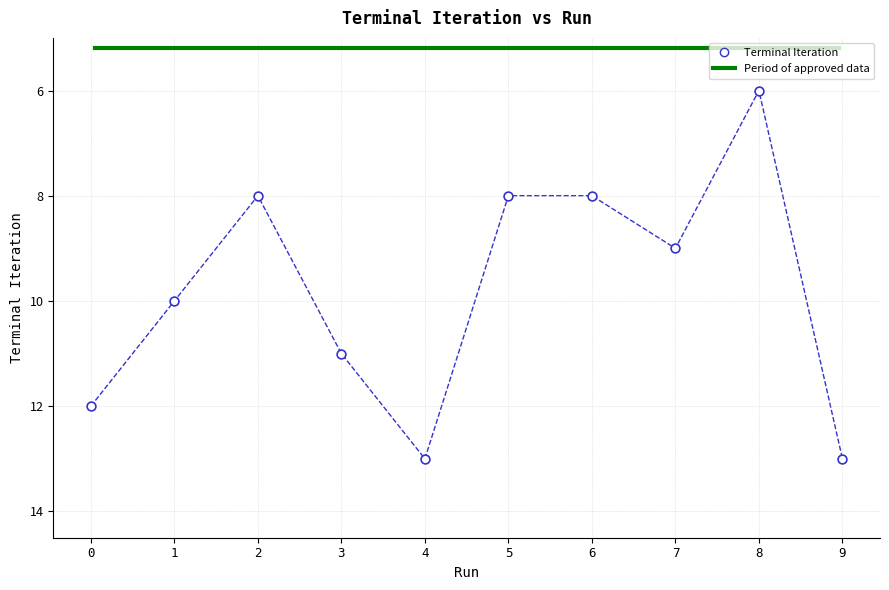

What is the average Y value?

10